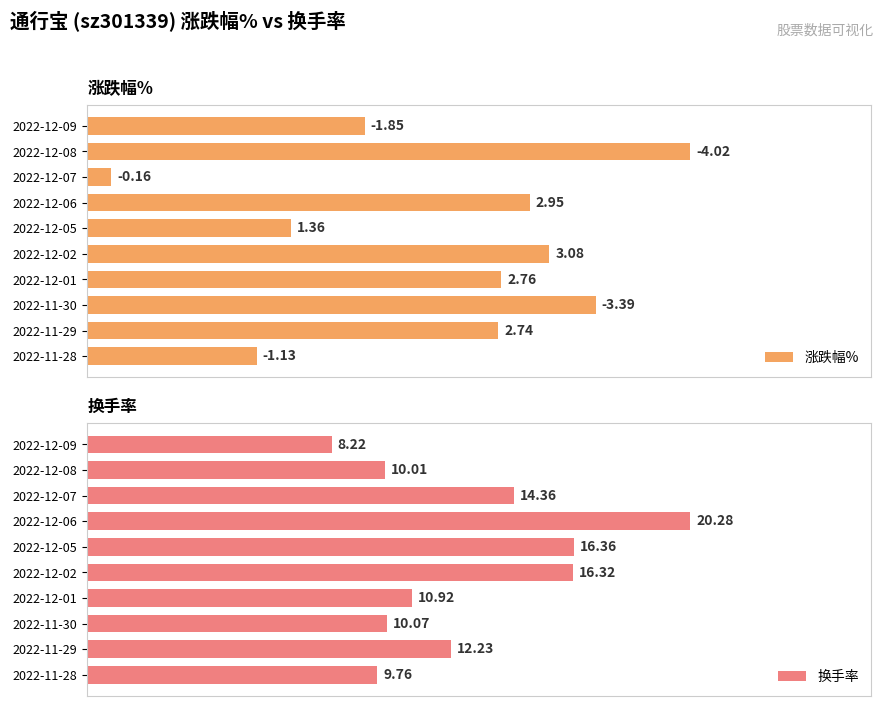

Which series has the largest range (max minus min)?

涨跌幅%